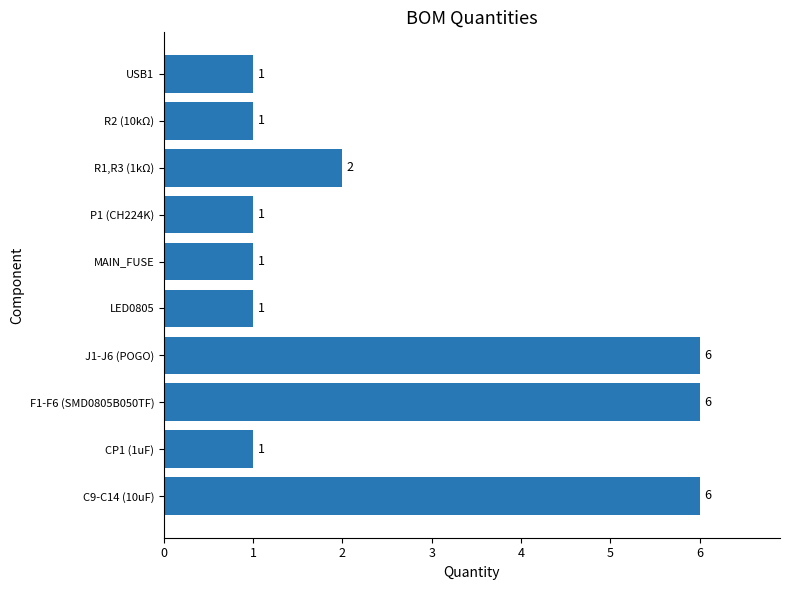

What is the difference between the second highest and minimum values?

5